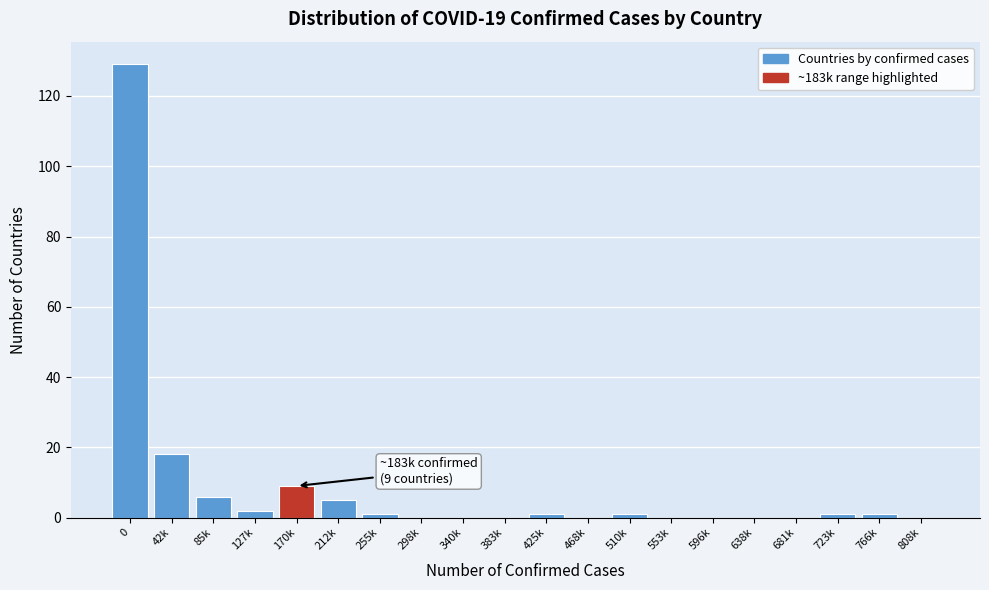

Reading left to right, extract all data points from this chart.

0=129	42k=18	85k=6	127k=2	170k=9	212k=5	255k=1	298k=0	340k=0	383k=0	425k=1	468k=0	510k=1	553k=0	596k=0	638k=0	681k=0	723k=1	766k=1	808k=0